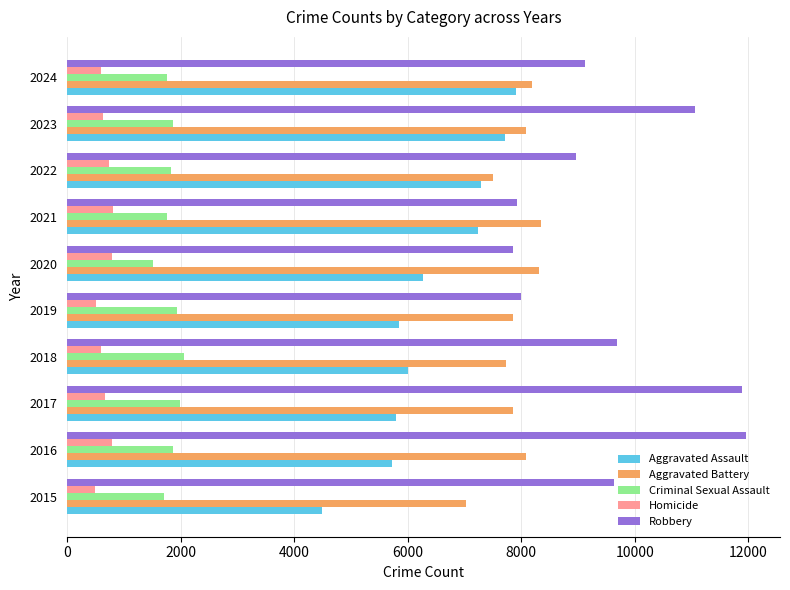

What is the difference between the maximum and minimum values in the Robbery series?

4105